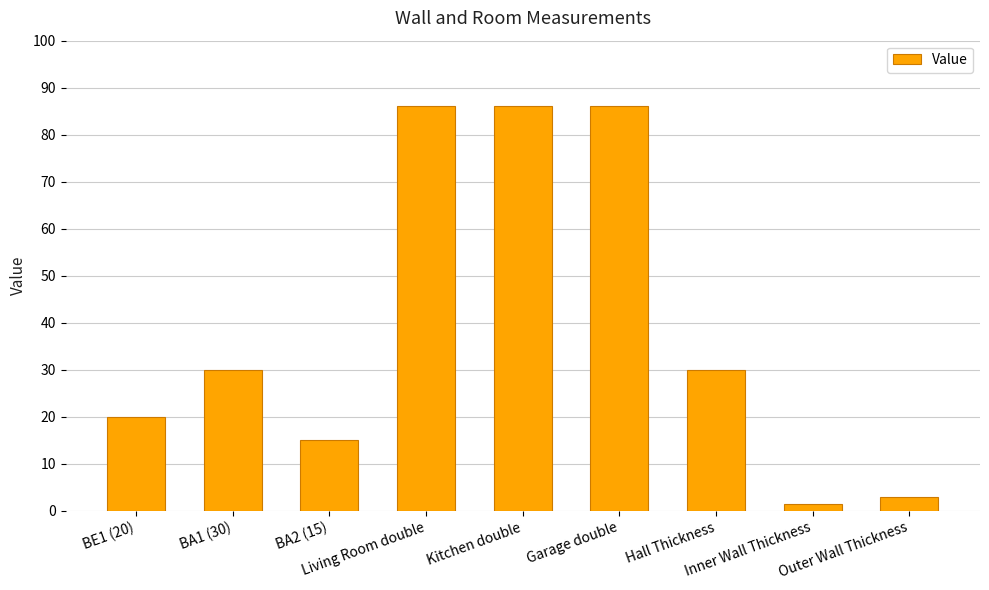

Reading left to right, what are all the values shown in this chart?

20.0	30.0	15.0	86.0	86.0	86.0	30.0	1.5	3.0